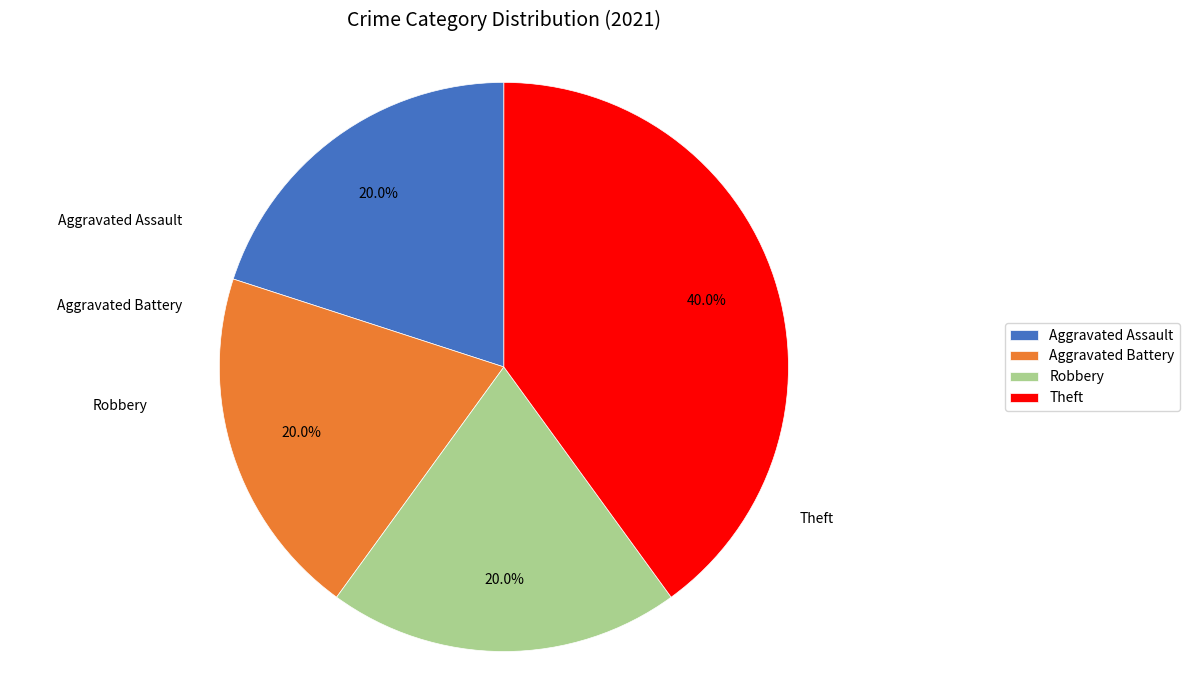

How many slices are in this pie chart?

4